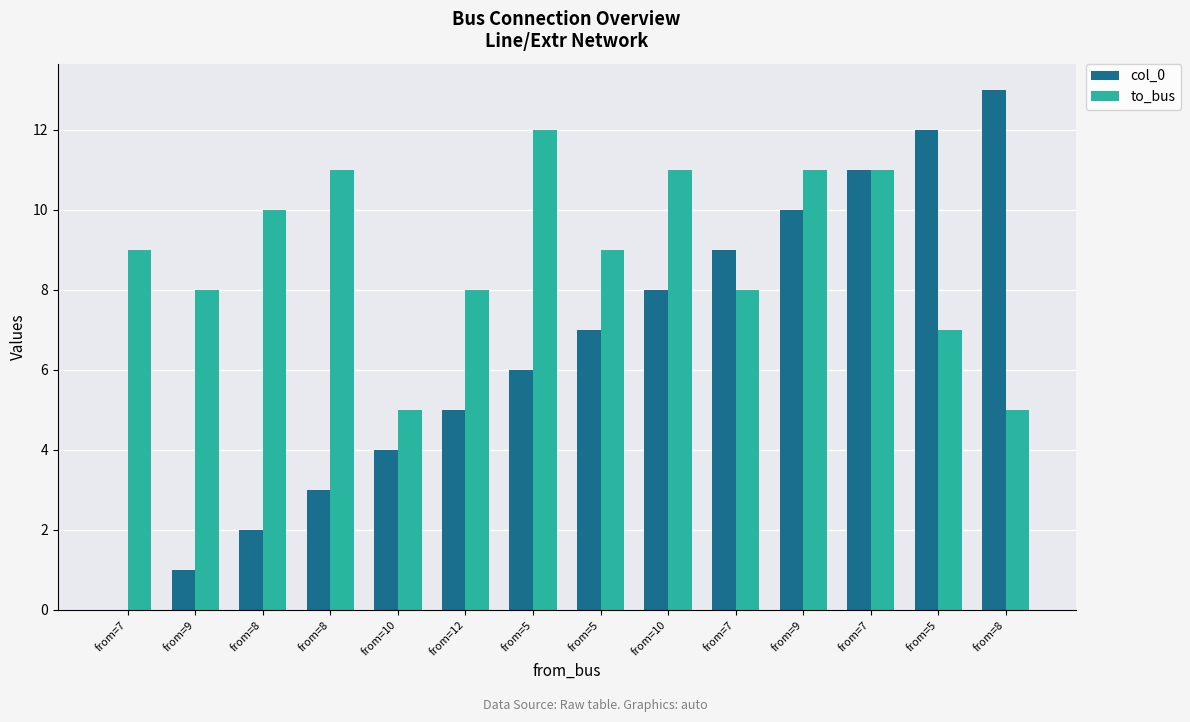

True or false: to_bus has a value of 15 at from=9.

False